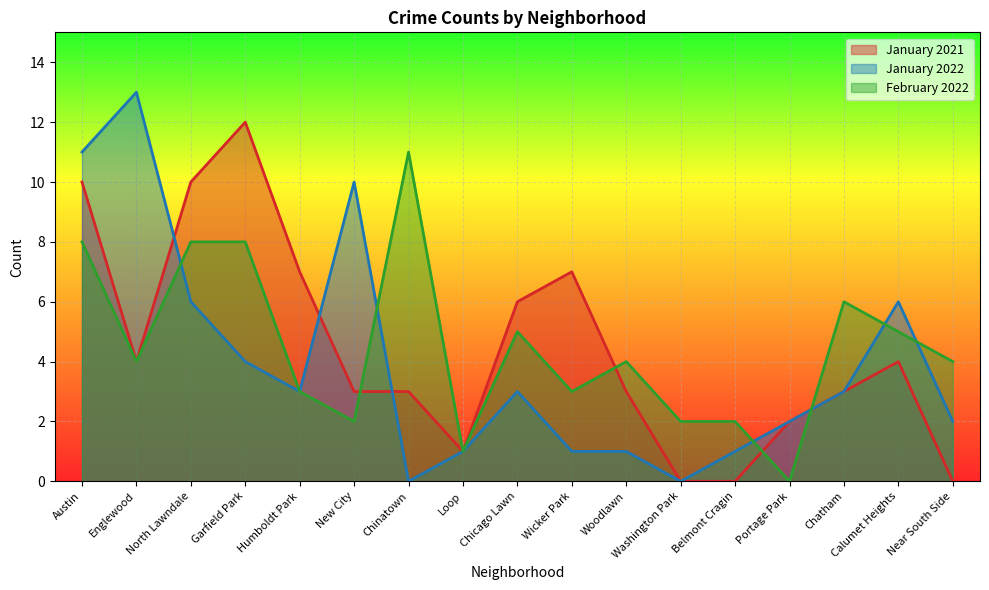

What is the difference between the maximum and minimum values in the February 2022 series?

11